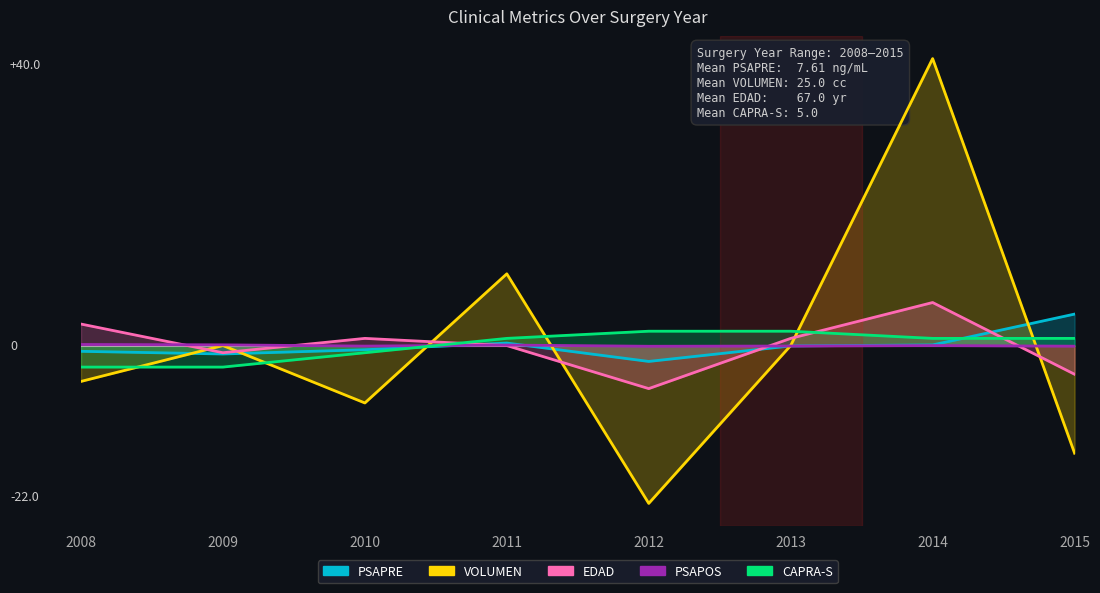

Count the number of data series in this chart.

5